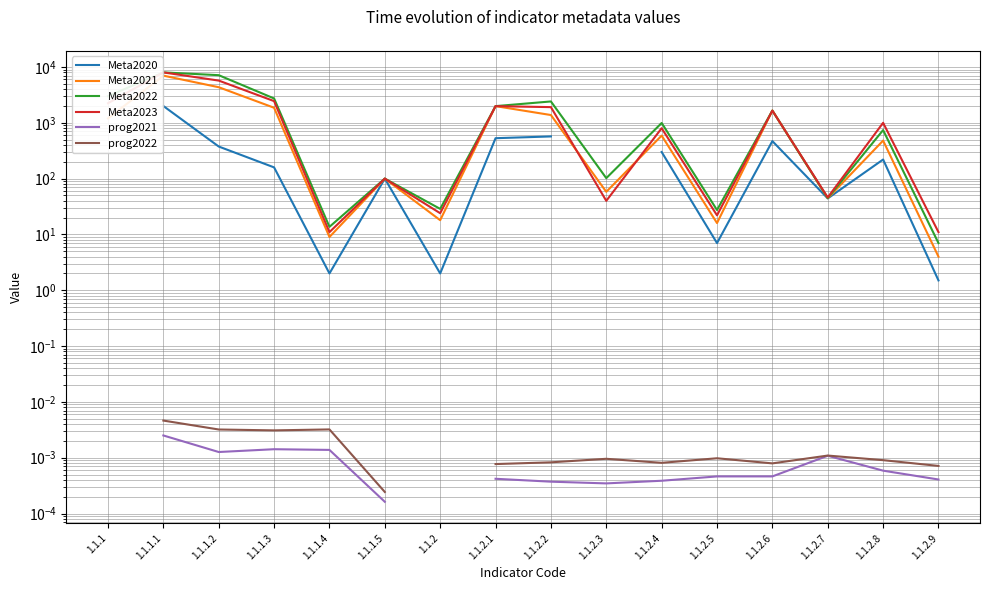

What is the label of the 15th point from the left?

1.1.2.8